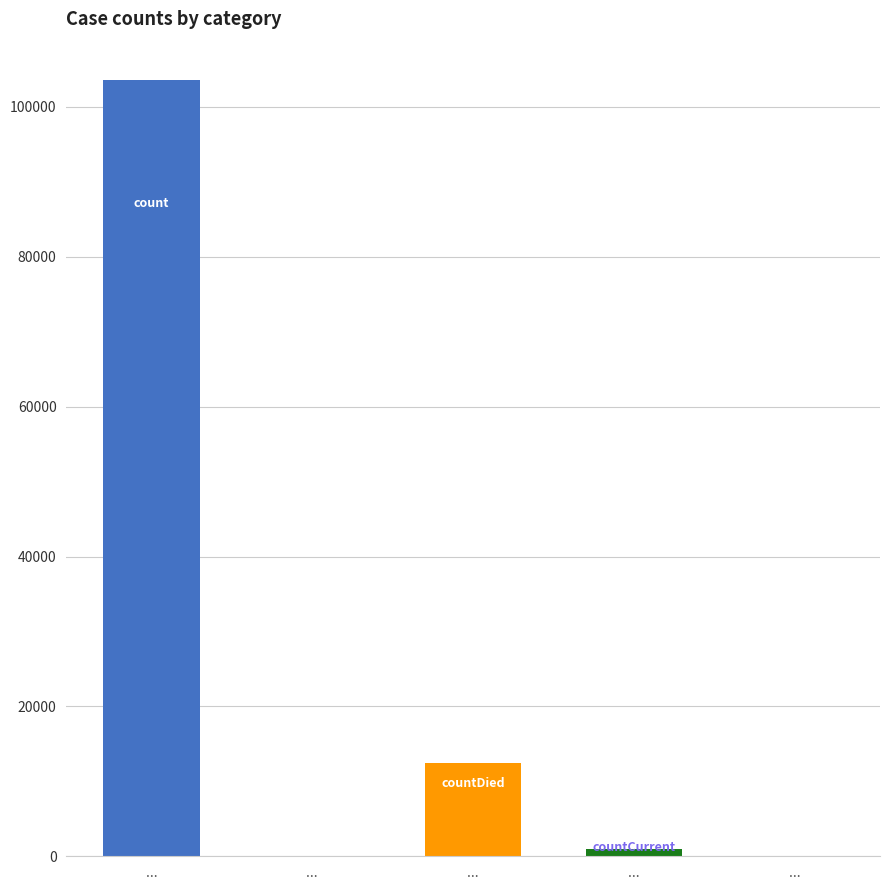

Reading left to right, extract all data points from this chart.

103528	0	12478	1013	0